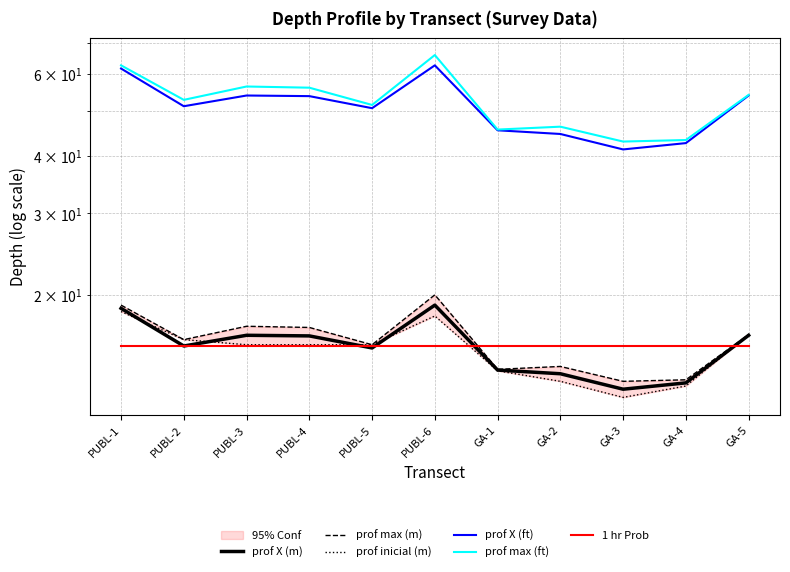

Rank the categories by 1 hr Prob value from lowest to highest.

PUBL-1, PUBL-2, PUBL-3, PUBL-4, PUBL-5, PUBL-6, GA-1, GA-2, GA-3, GA-4, GA-5